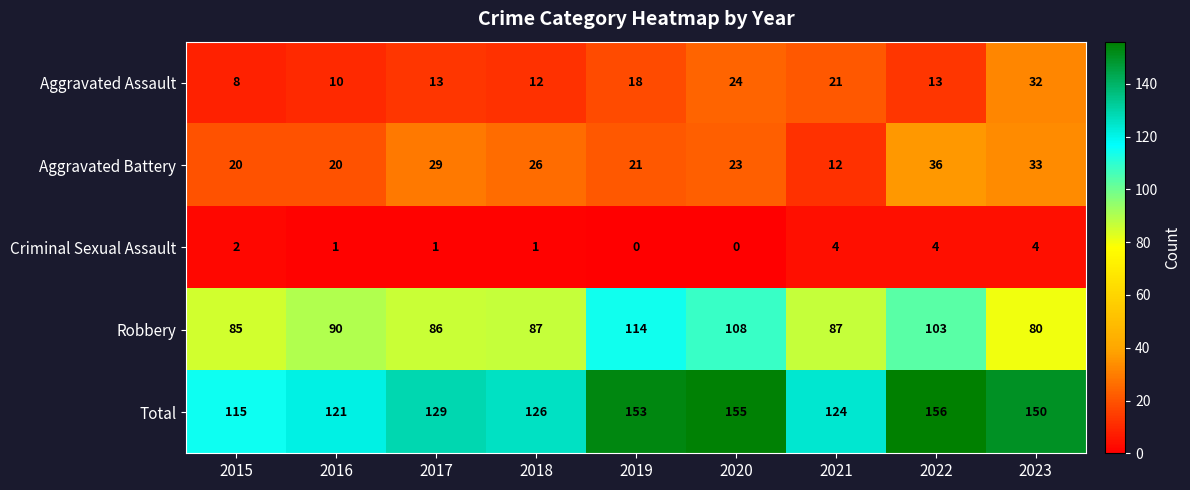

What is the difference between the second highest and second lowest values in the Aggravated Assault series?

14